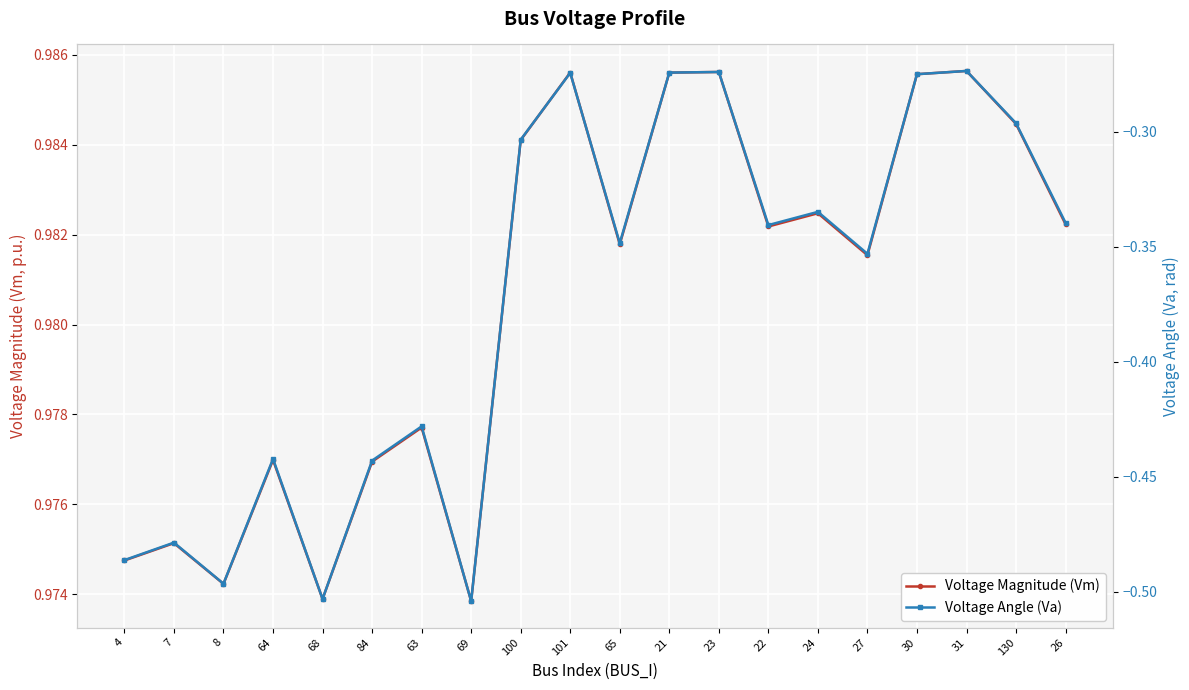

What is the difference between the second highest and minimum values in the Voltage Angle (Va) series?

0.2